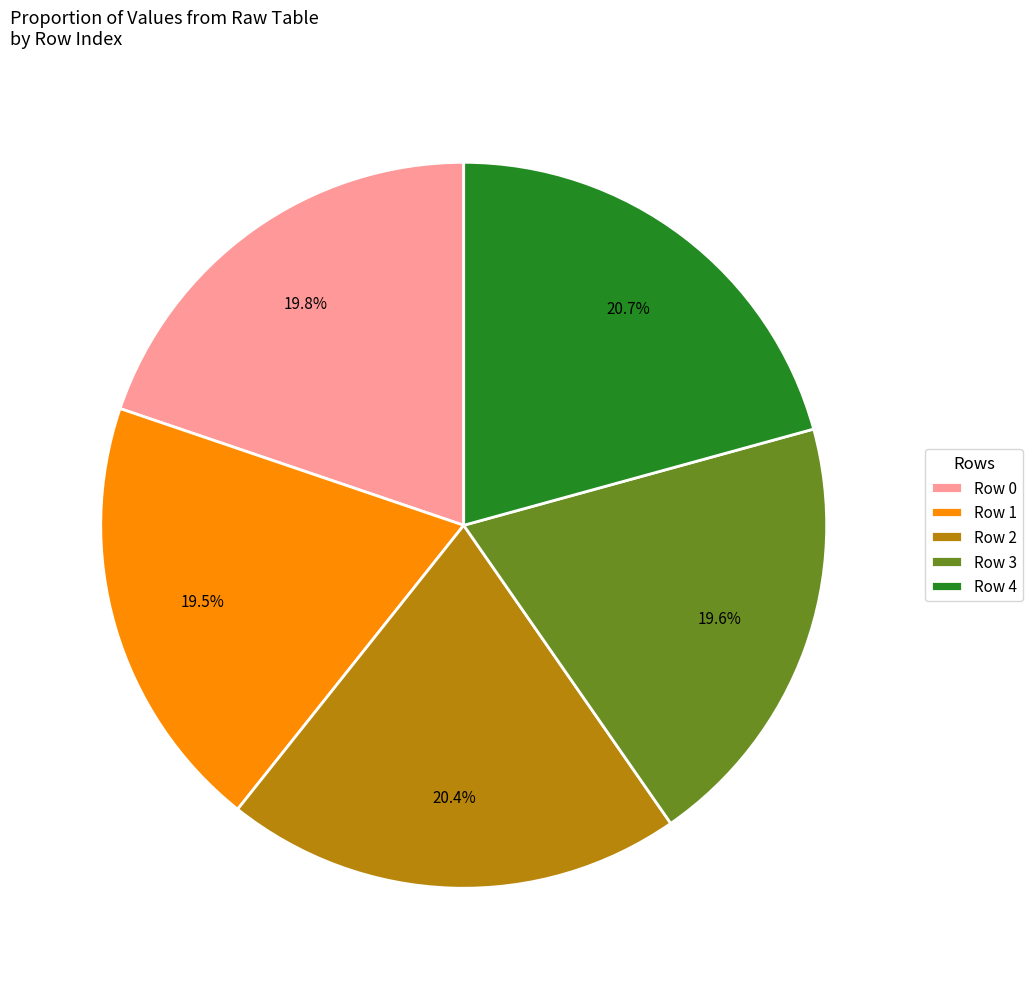

Is there a majority slice in this chart?

No